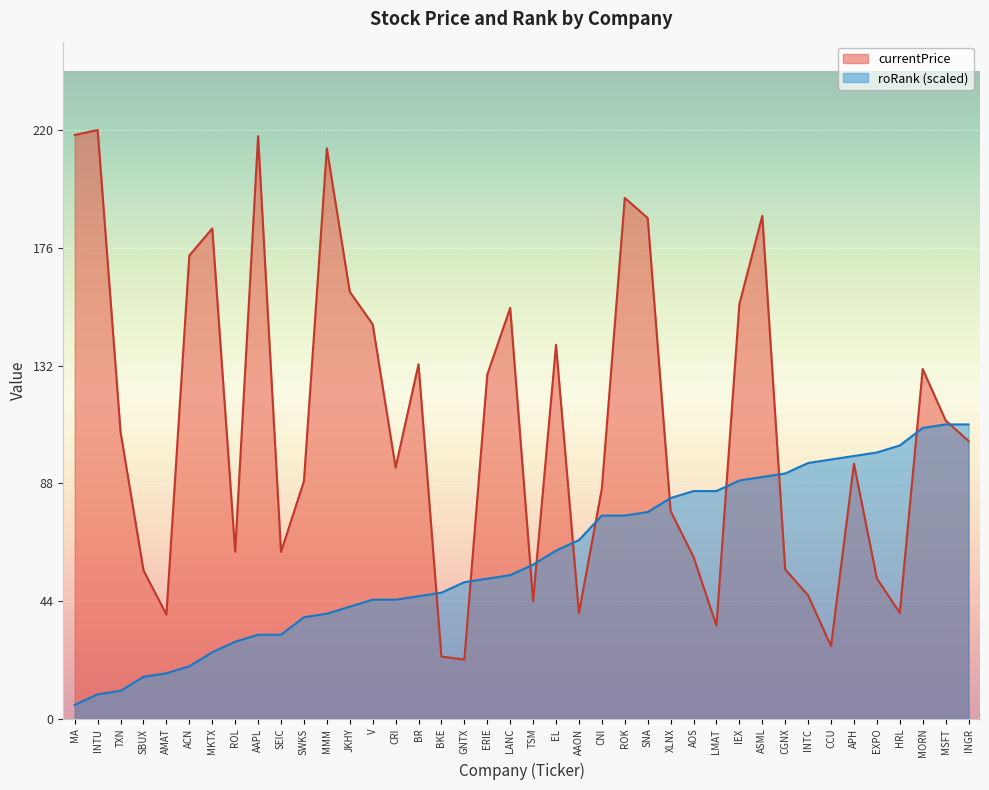

True or false: currentPrice and roRank cross at least once.

True